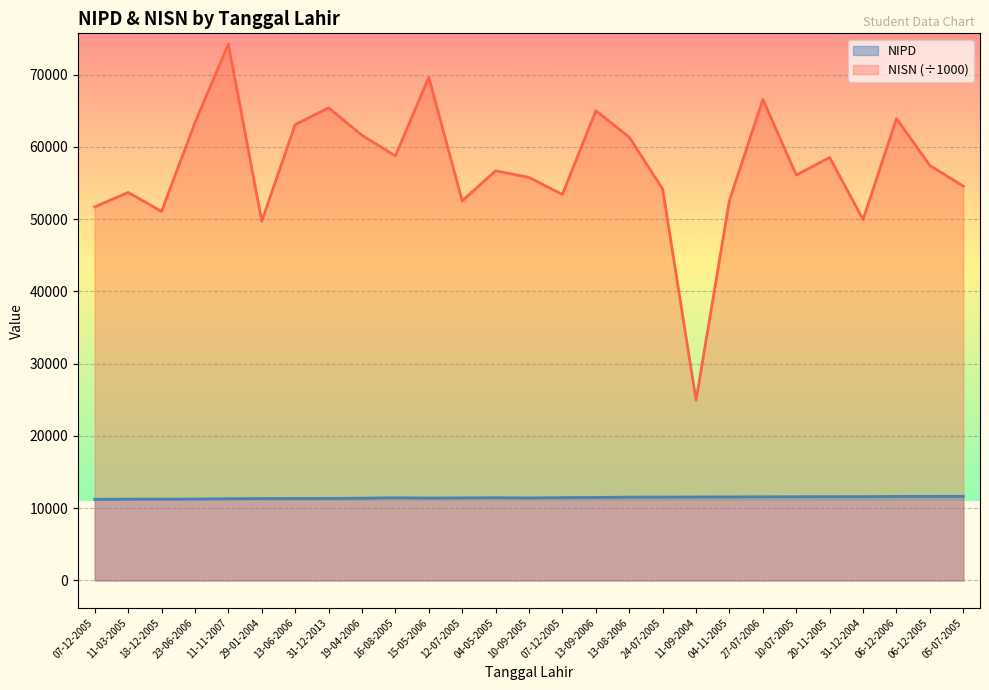

Is it true that NISN equals 63935.9 at 06-12-2006?

True